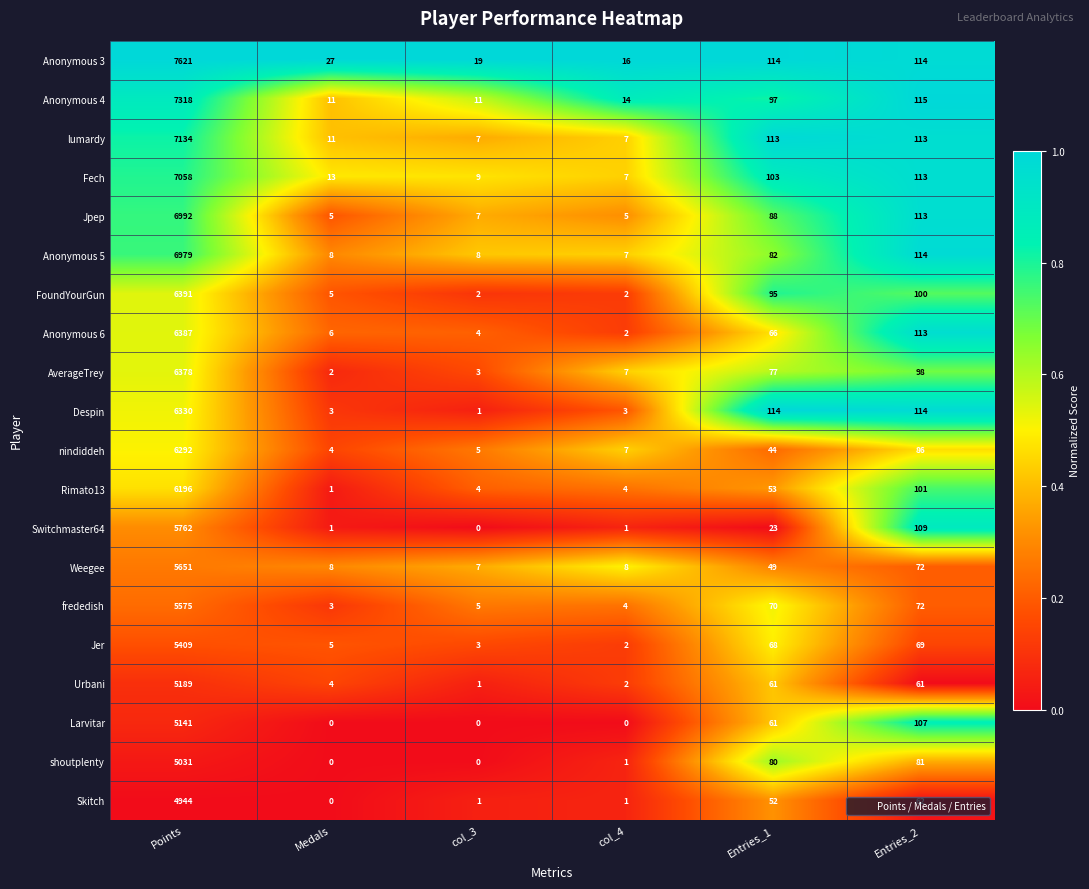

List the series in order of their peak value, highest first.

Anonymous 3, Anonymous 4, lumardy, Fech, Jpep, Anonymous 5, FoundYourGun, Anonymous 6, AverageTrey, Despin, nindiddeh, Rimato13, Switchmaster64, Weegee, frededish, Jer, Urbani, Larvitar, shoutplenty, Skitch